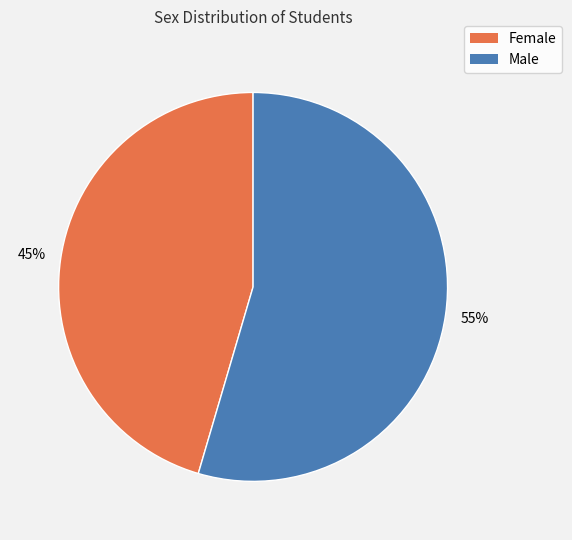

What is the ratio of the value at Female to the value at Male?

0.8